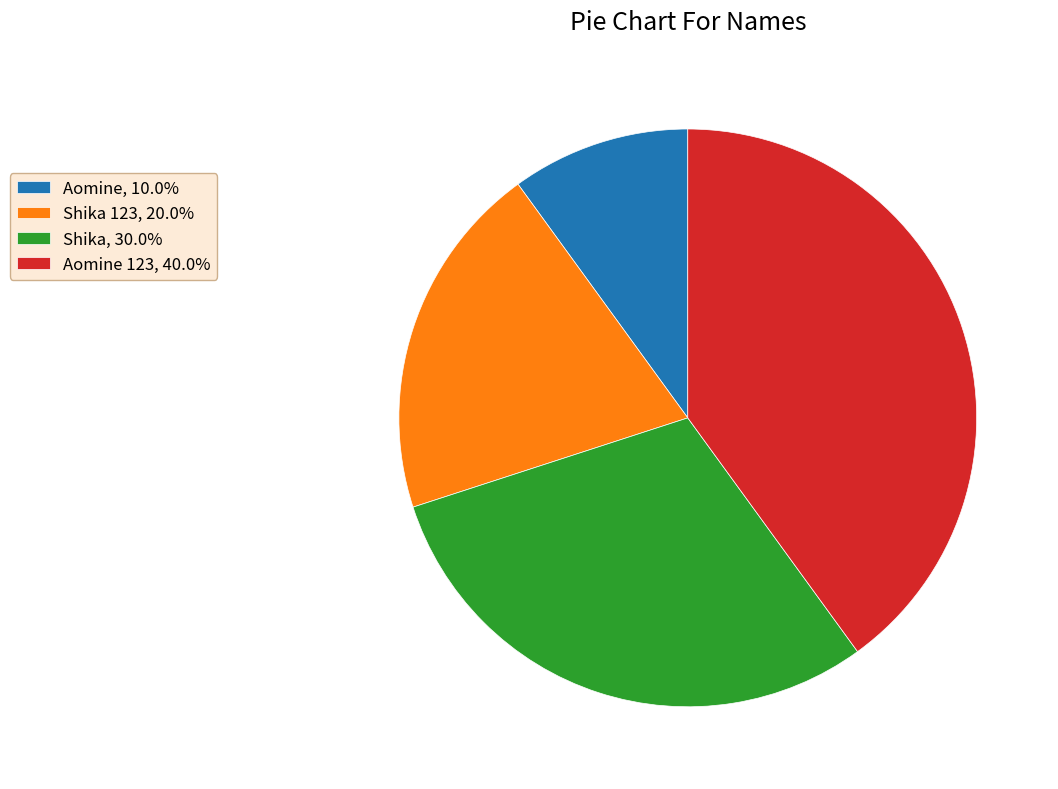

Approximately how many times larger is the value at Shika 123, 20.0% compared to Shika, 30.0%?

0.7